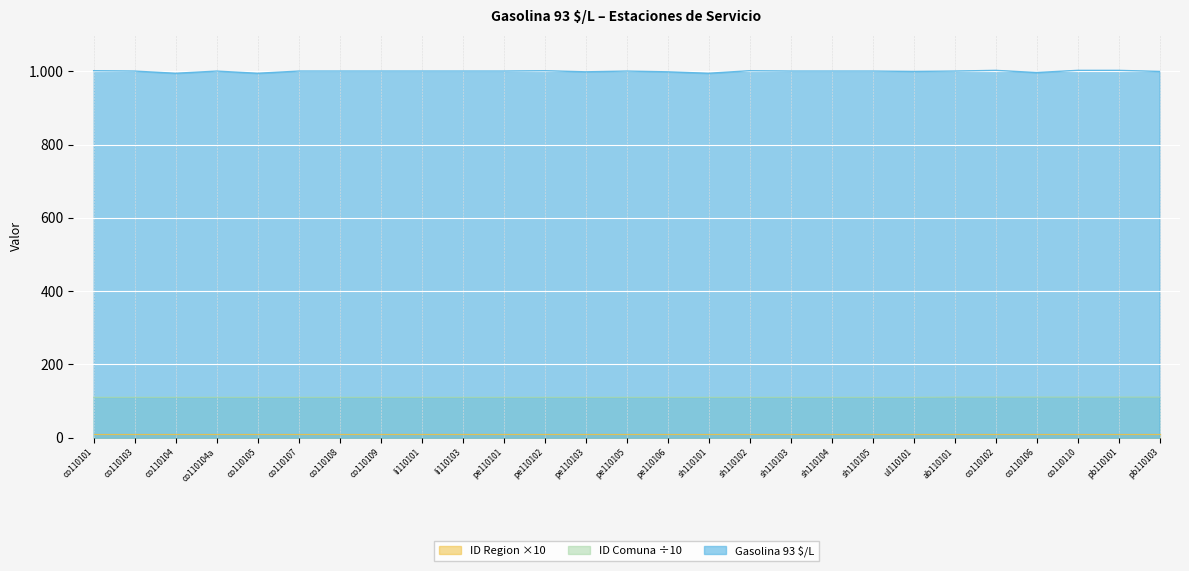

At which label does ID Comuna reach its peak?

ab110101